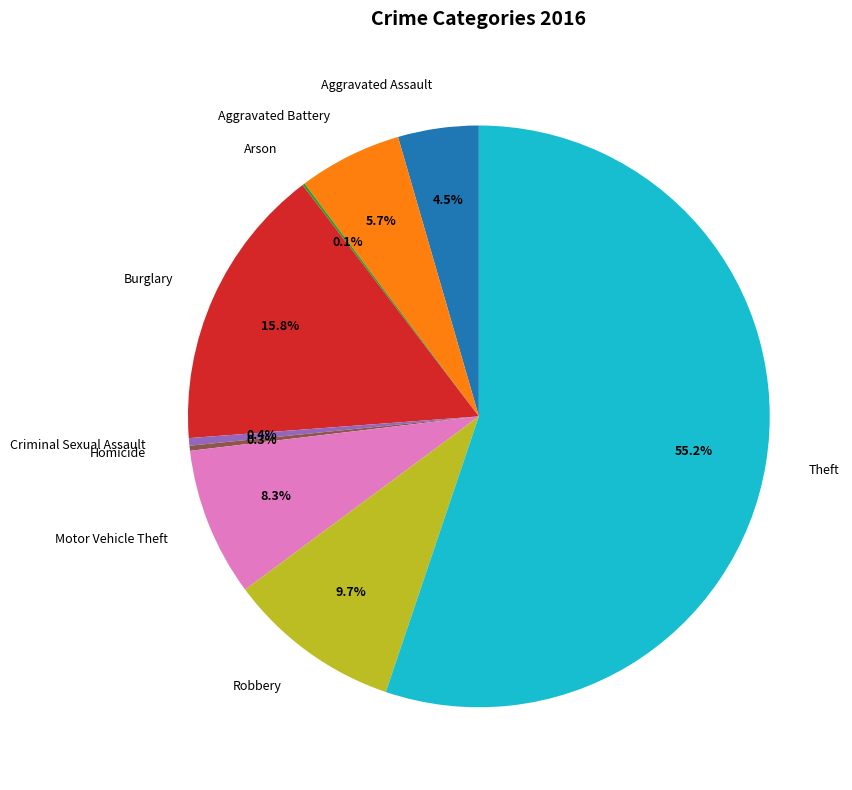

Which has a higher value, Aggravated Battery or Aggravated Assault?

Aggravated Battery